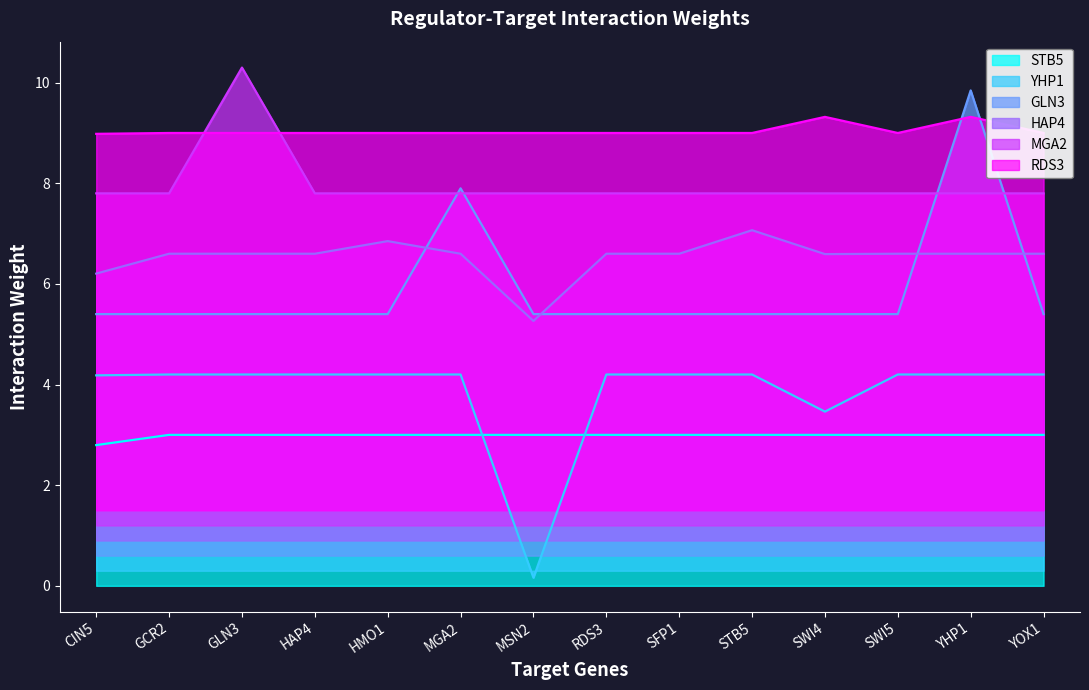

What is the approximate value of STB5 at RDS3?

3.0